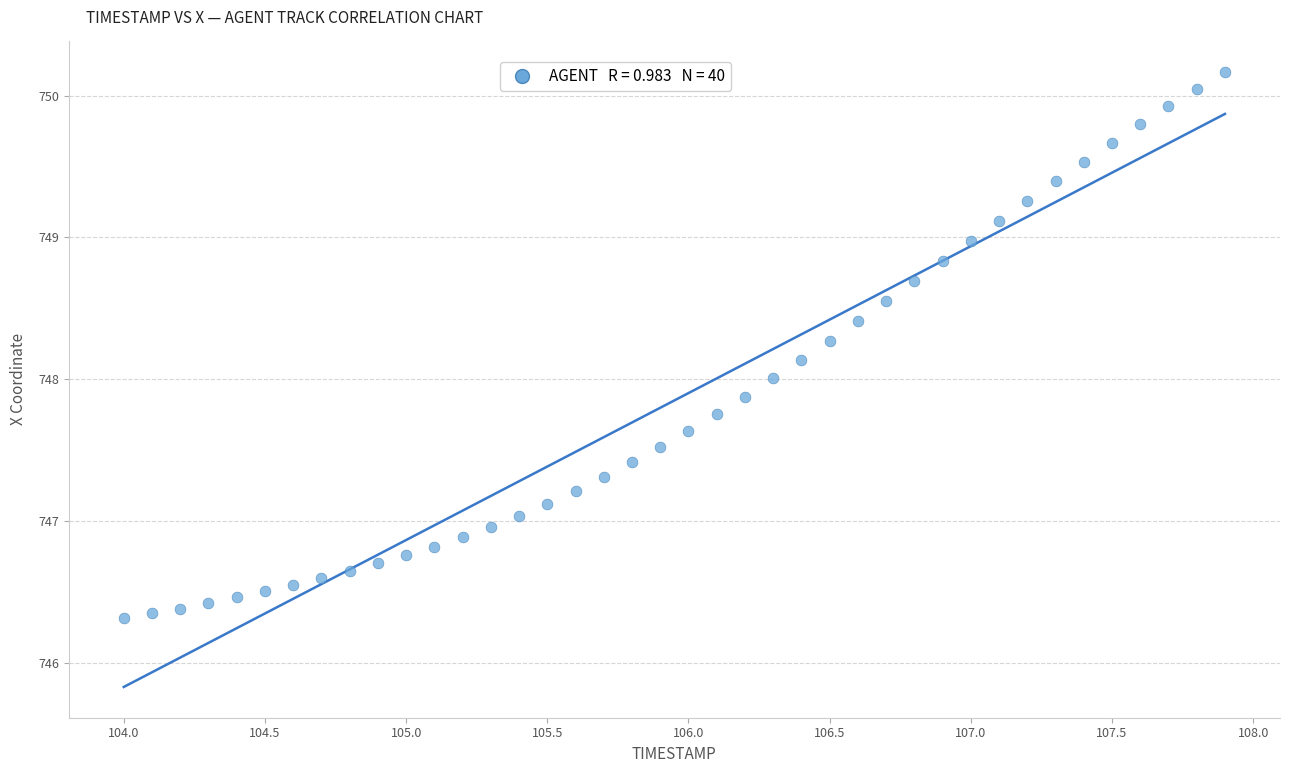

What is the range of Y values (max minus min)?

3.9